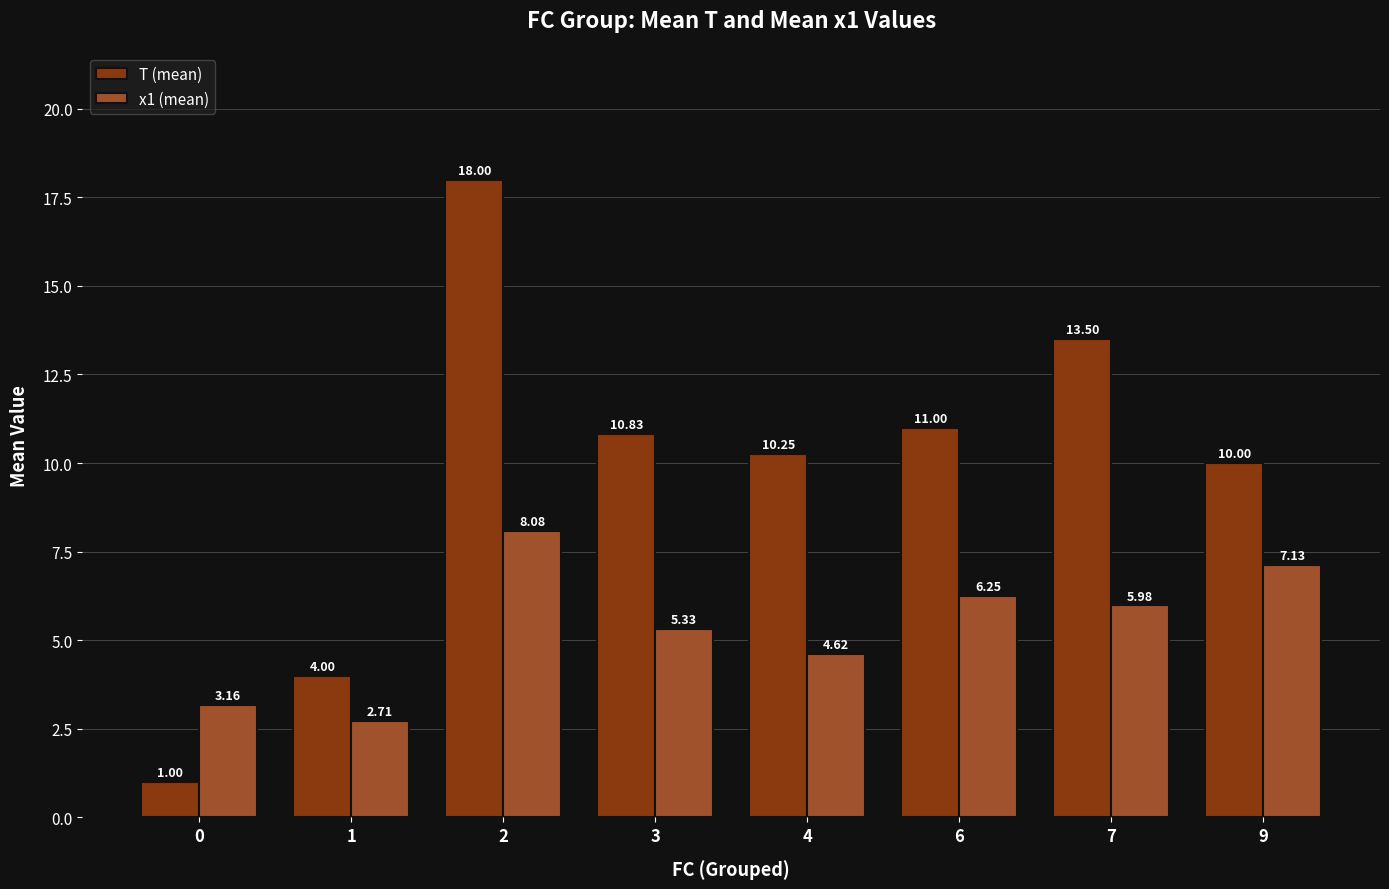

The value of T (mean) at 6 is 6.6. True or false?

False